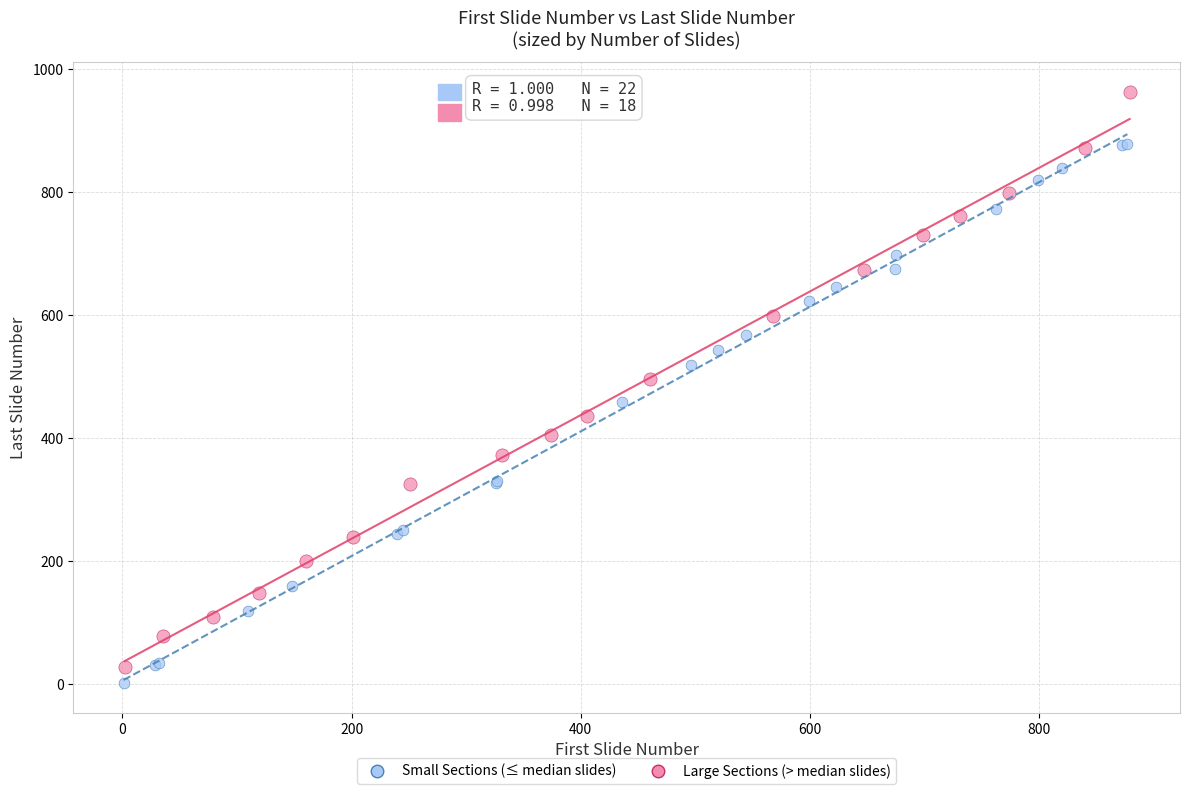

Which series reaches the maximum Y coordinate?

Large Sections (> median slides)